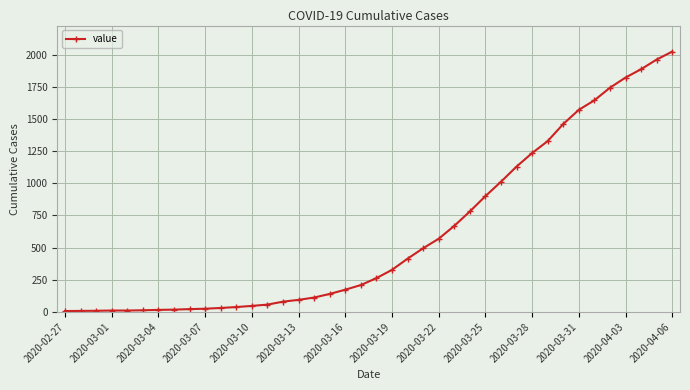

What is the difference between the second highest and minimum values?

1955